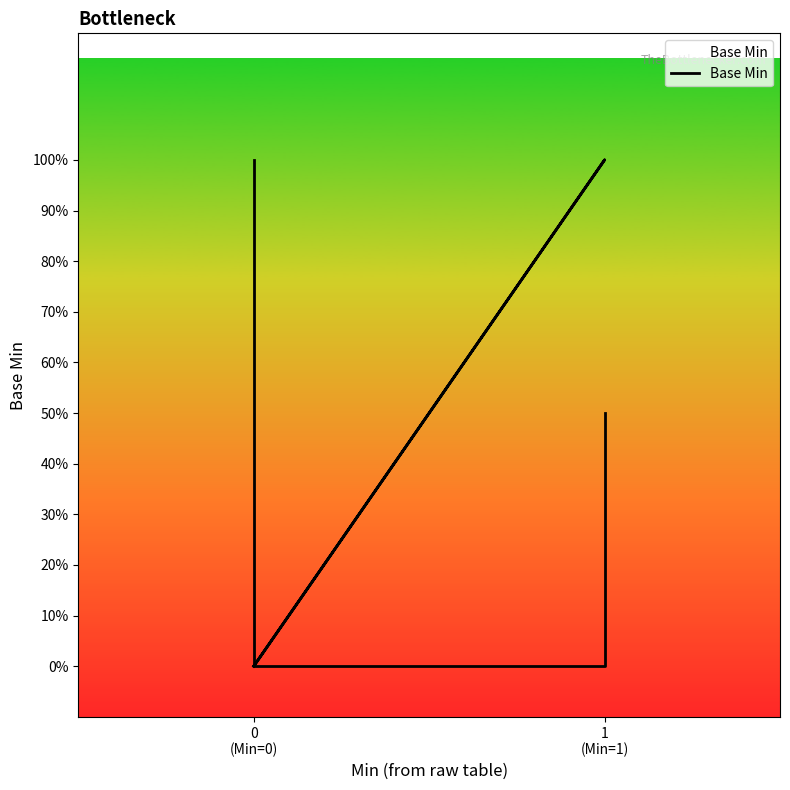

How many interior local peaks (higher than both neighbors) does the data have?

1